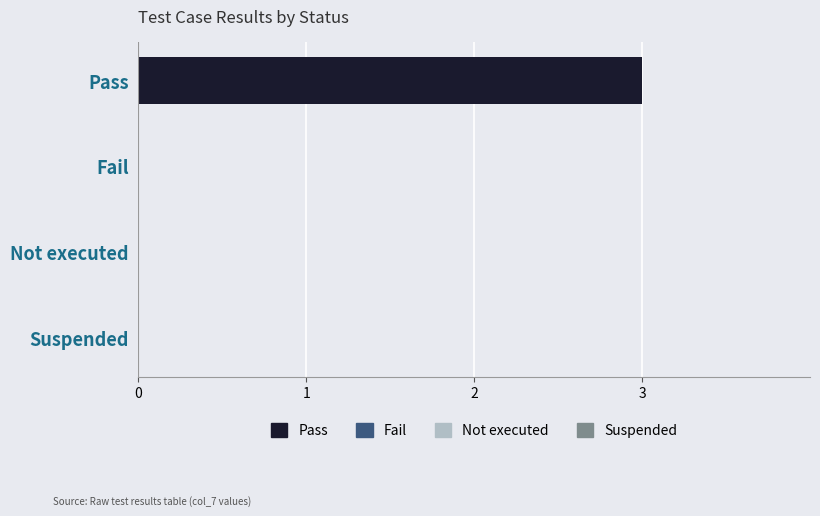

Does the chart contain stacked bars?

No